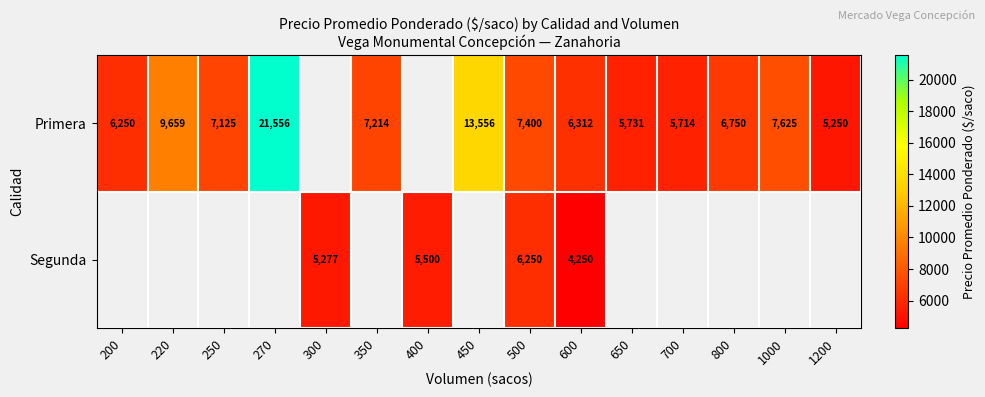

Rank the series at 500 from highest to lowest value.

Primera, Segunda